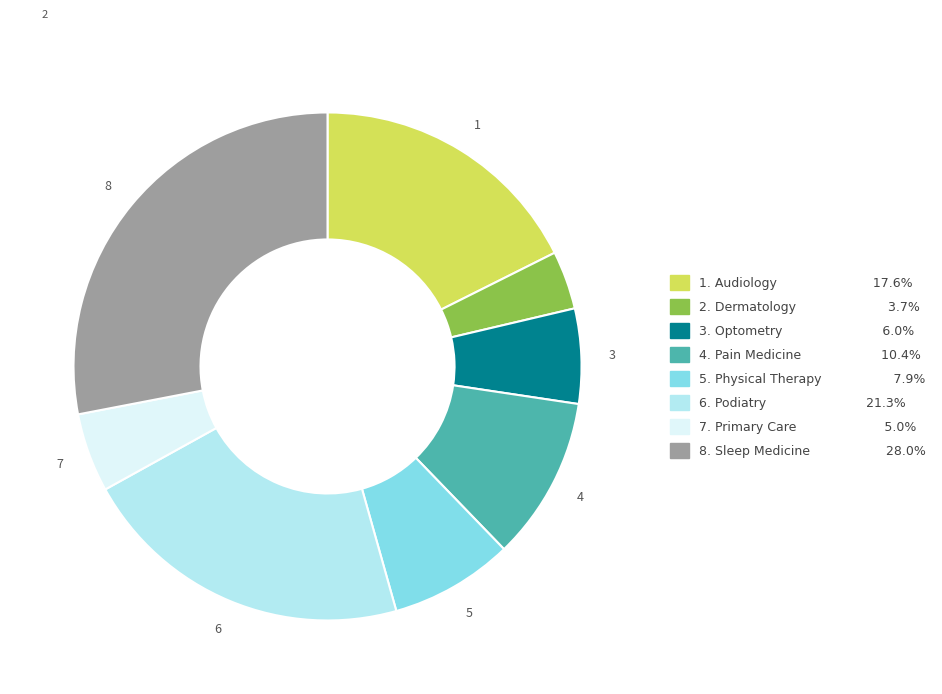

Is there any slice that represents more than half of the pie?

No